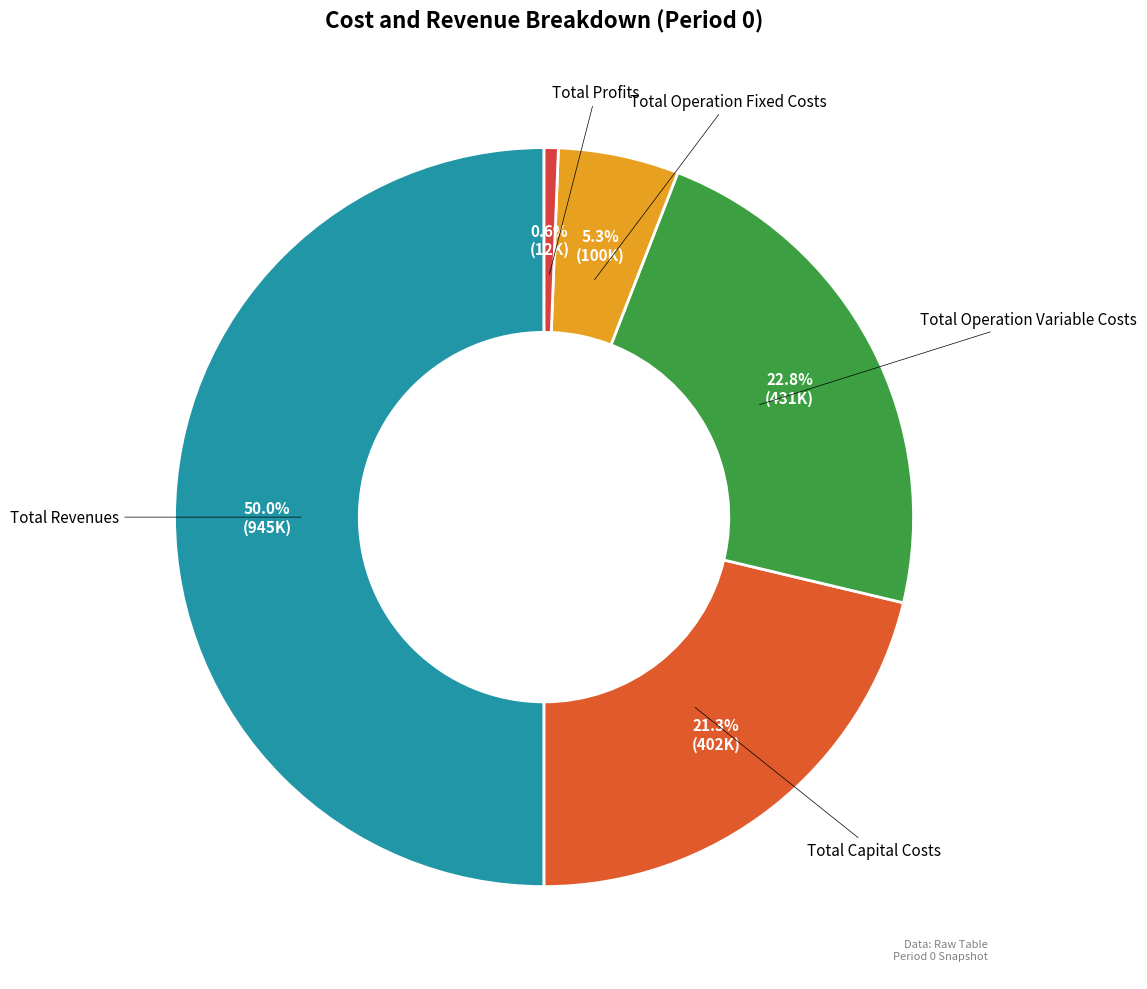

What percentage is the Total Revenues slice, to the nearest percent?

50%